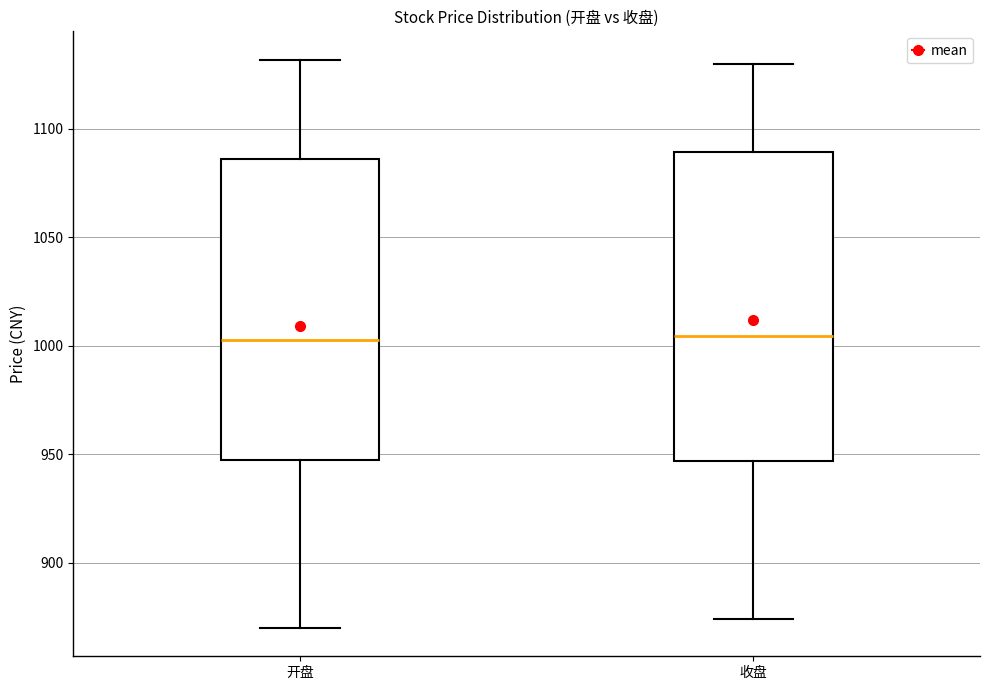

Reading left to right, transcribe this box plot: for each box, give where its median line is, the range the box spans, and where its two whiskers end, as read against the y-axis. The values are not printed on the chart, so give them approximately, as read against the axis.

开盘: median 1005, box 945 to 1085, whiskers 870 to 1130
收盘: median 1005, box 945 to 1090, whiskers 875 to 1130